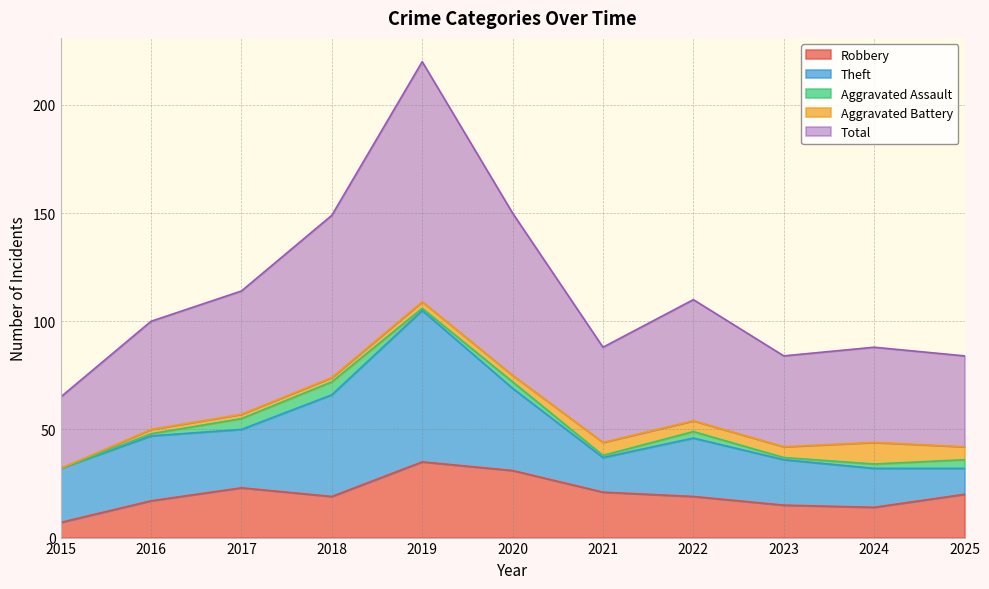

True or false: Robbery has more than 1 points higher than both neighbors.

True